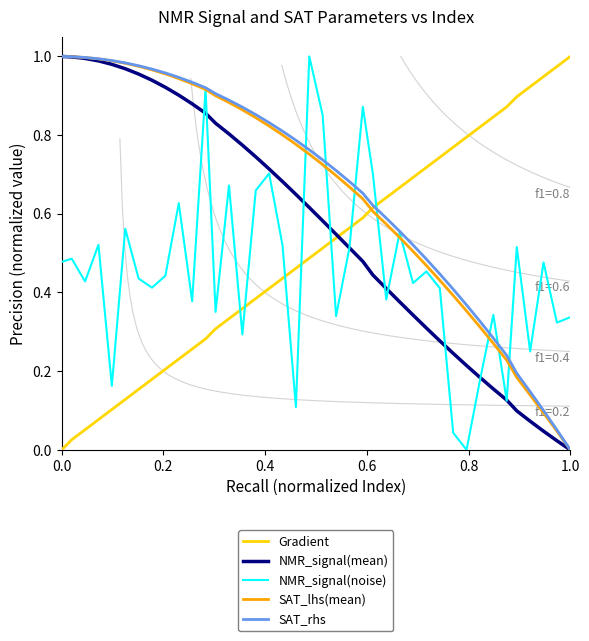

True or false: SAT_rhs has more than 0 points higher than both neighbors.

False